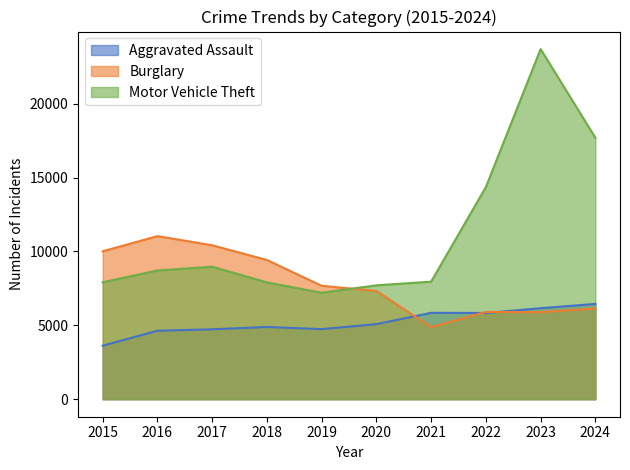

What is the greatest value displayed?

23698